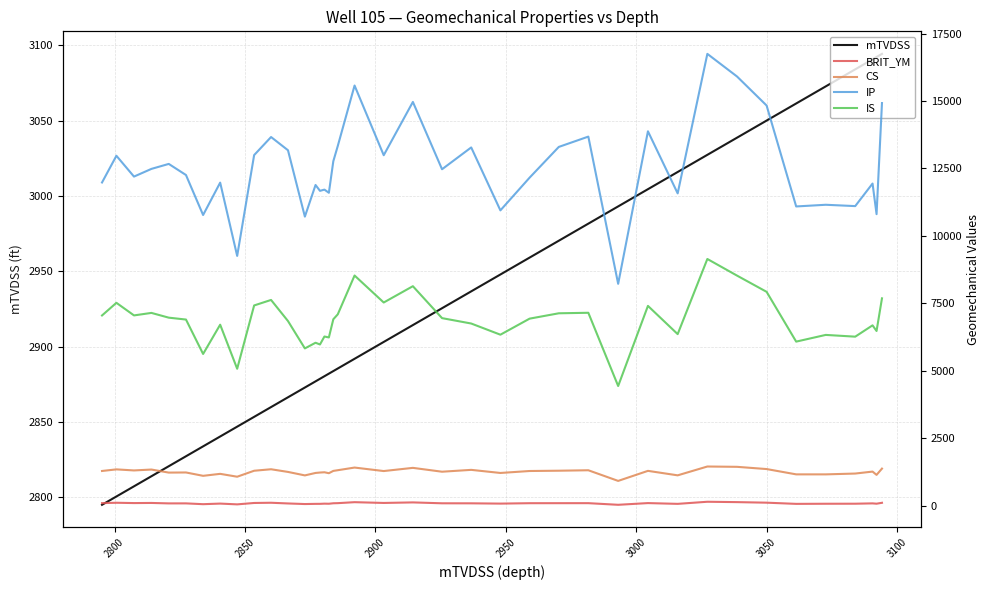

What is the maximum value for mTVDSS?

3094.3